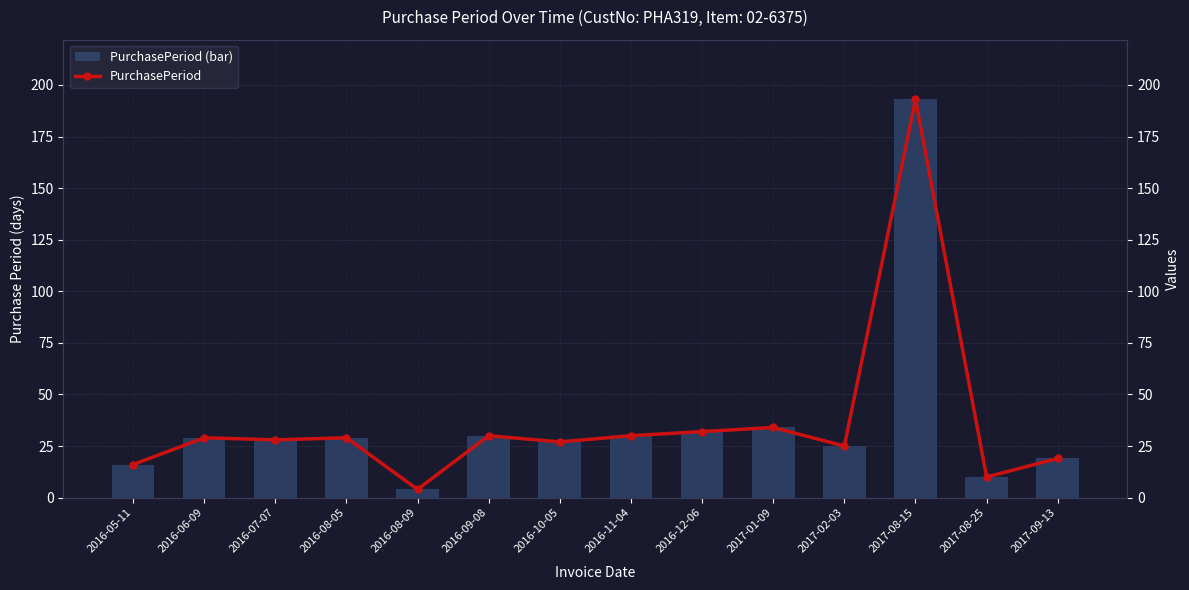

Reading left to right, extract all data points from this chart.

PurchasePeriod (bar): 2016-05-11=16	2016-06-09=29	2016-07-07=28	2016-08-05=29	2016-08-09=4	2016-09-08=30	2016-10-05=27	2016-11-04=30	2016-12-06=32	2017-01-09=34	2017-02-03=25	2017-08-15=193	2017-08-25=10	2017-09-13=19
PurchasePeriod: 2016-05-11=16	2016-06-09=29	2016-07-07=28	2016-08-05=29	2016-08-09=4	2016-09-08=30	2016-10-05=27	2016-11-04=30	2016-12-06=32	2017-01-09=34	2017-02-03=25	2017-08-15=193	2017-08-25=10	2017-09-13=19